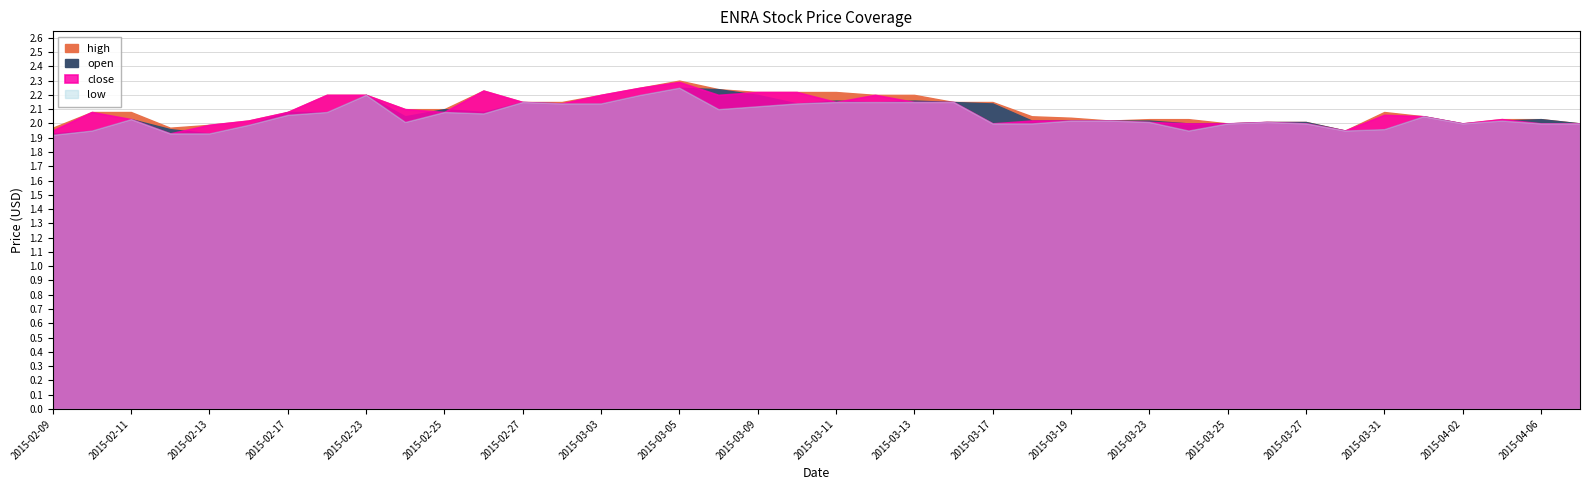

What is the minimum value for low?

1.9